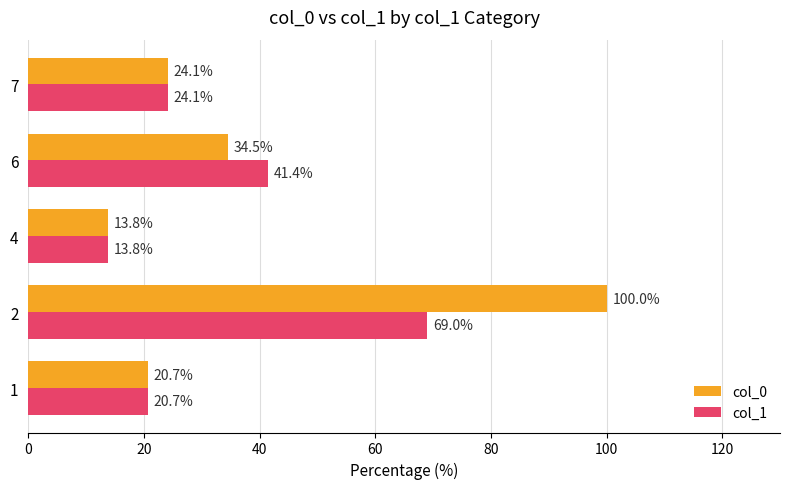

What is the sum of all col_0 values?

193.1